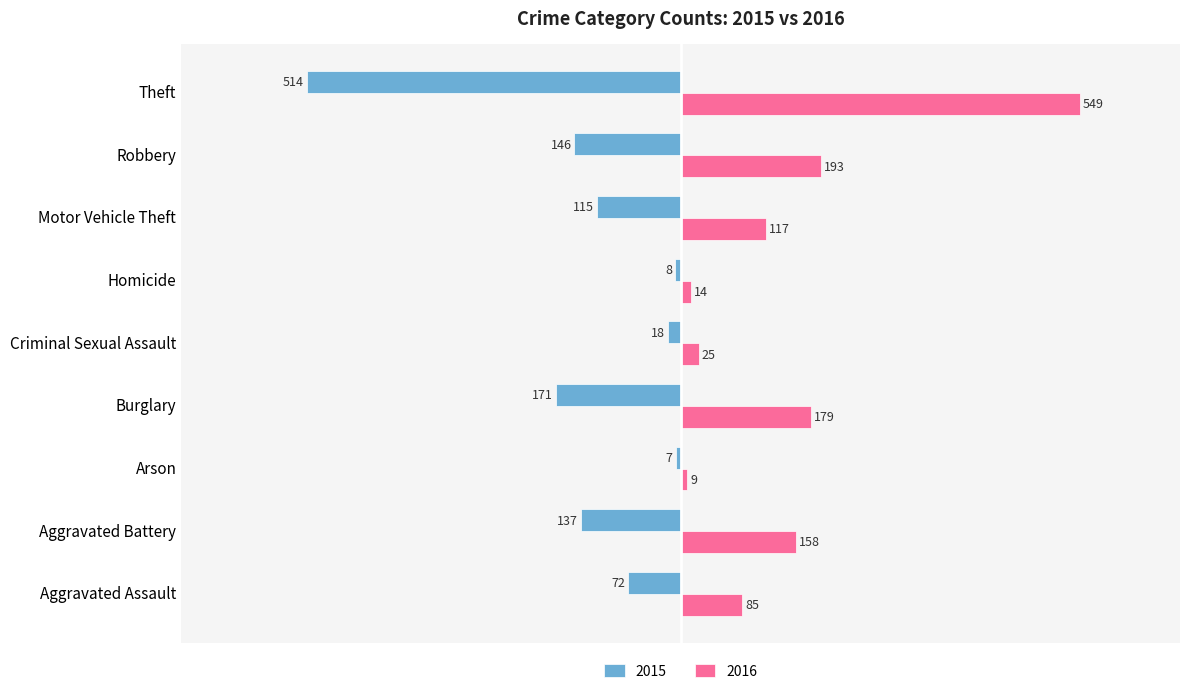

Which series changed the most between Aggravated Battery and Theft?

2016